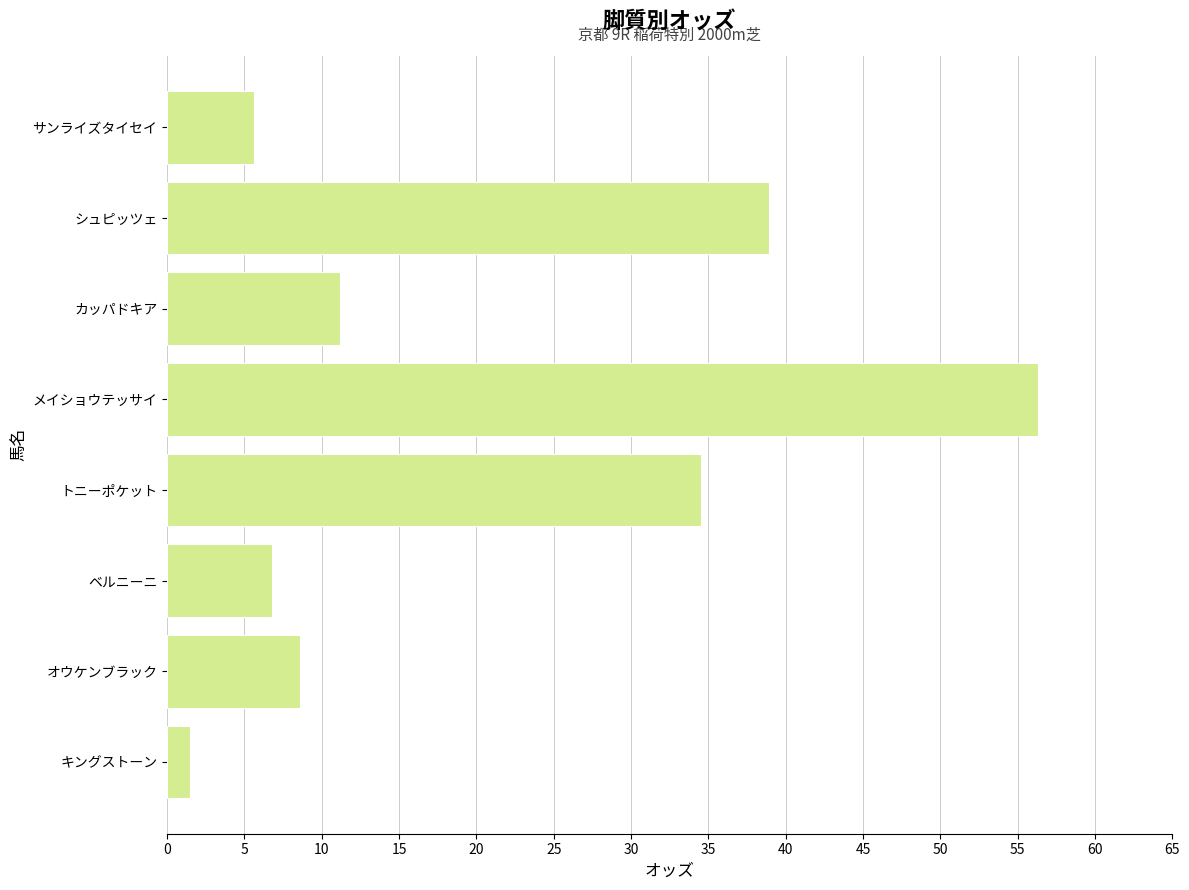

Reading bottom to top, list all the values displayed in this chart.

1.5	8.6	6.8	34.5	56.3	11.2	38.9	5.6